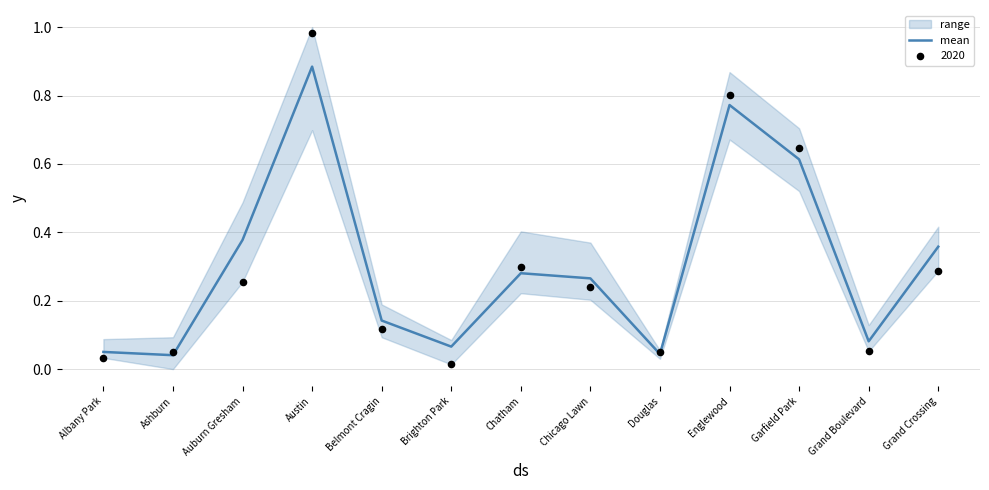

Between Auburn Gresham and Grand Boulevard, which is larger?

Auburn Gresham